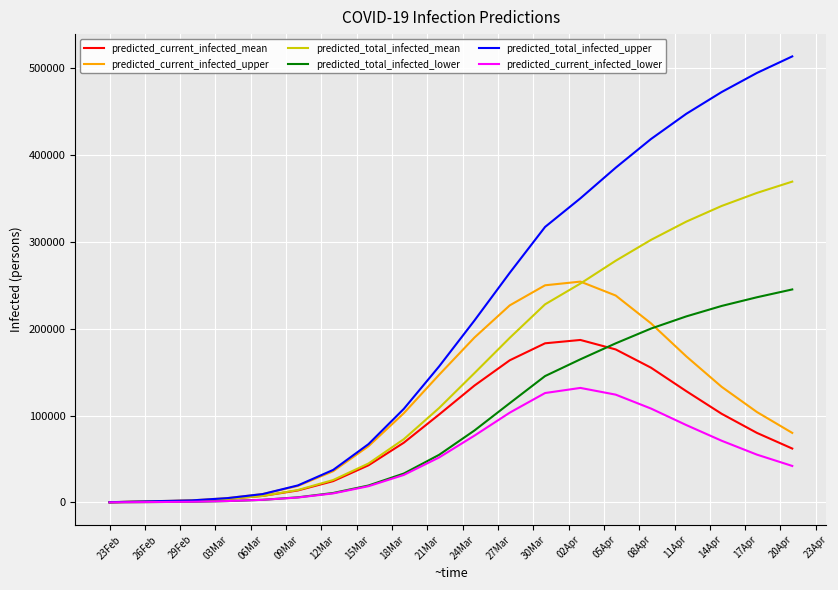

Which series has the largest range (max minus min)?

predicted_total_infected_upper